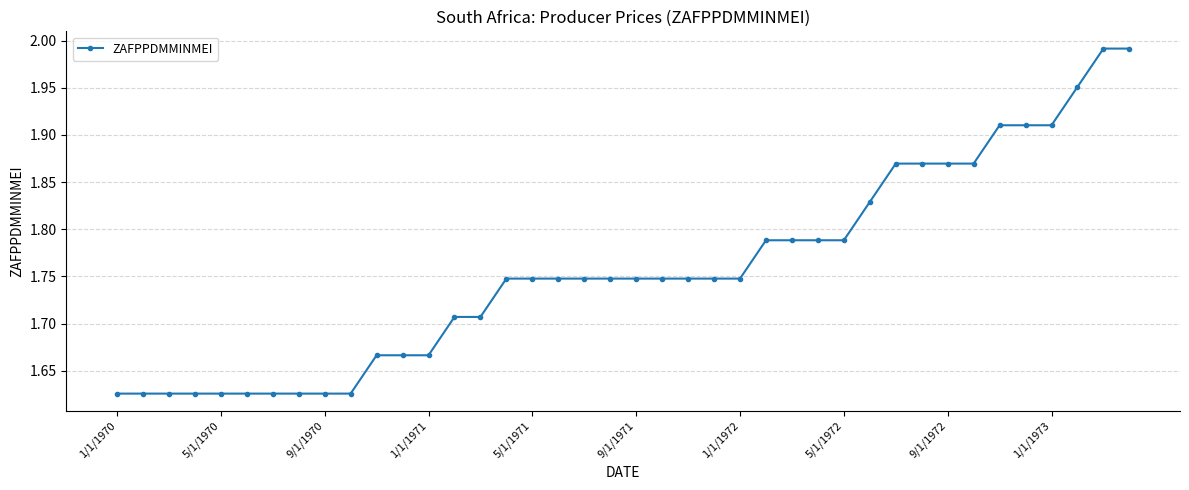

What is the difference between the maximum and minimum values?

0.4